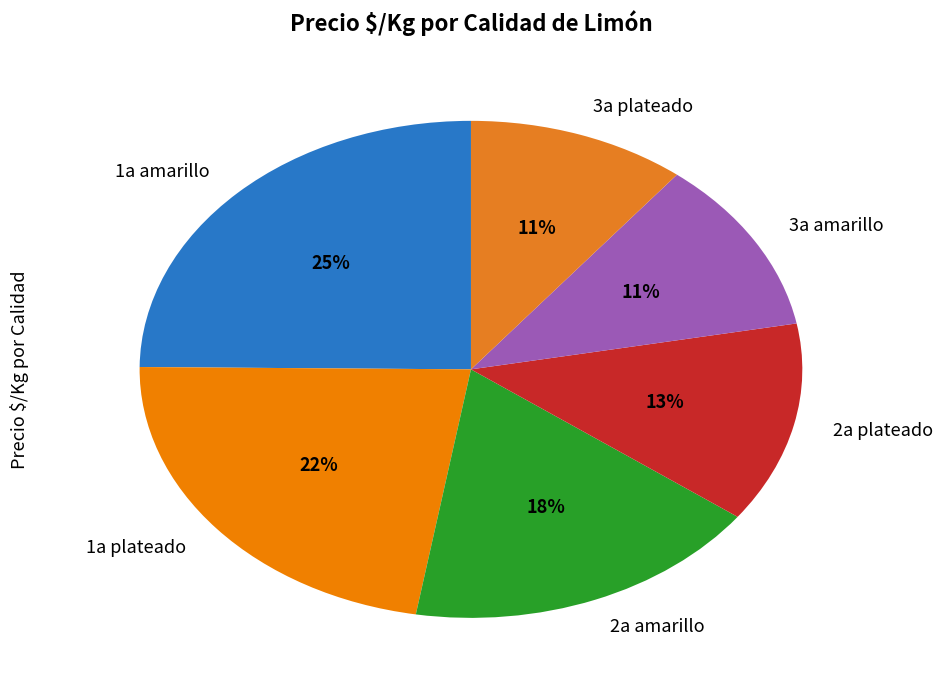

Is the sum of 1a amarillo and 2a amarillo greater than half?

No